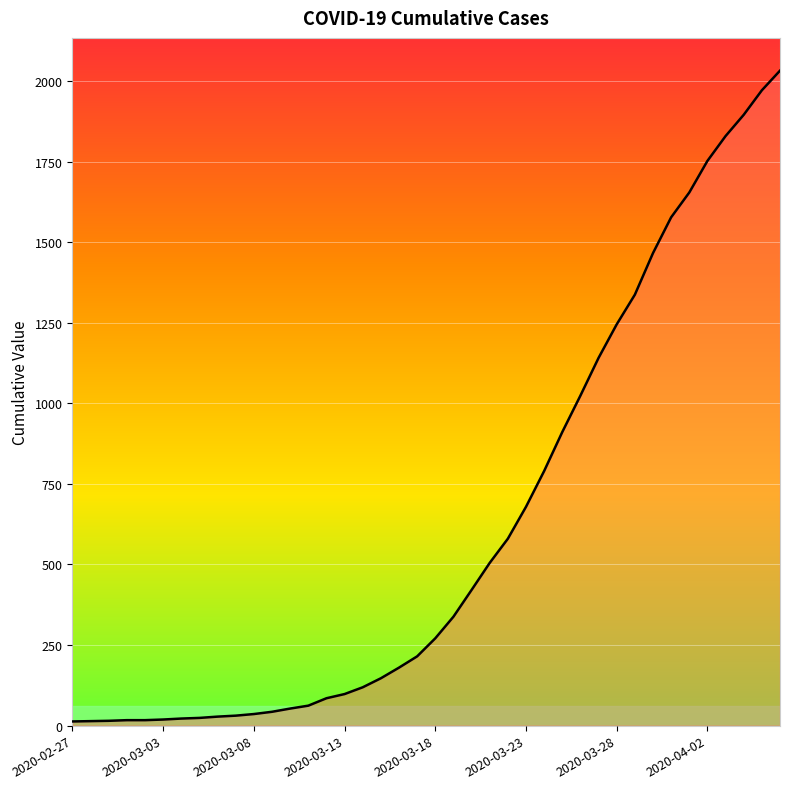

What is the sum of all values?

24656